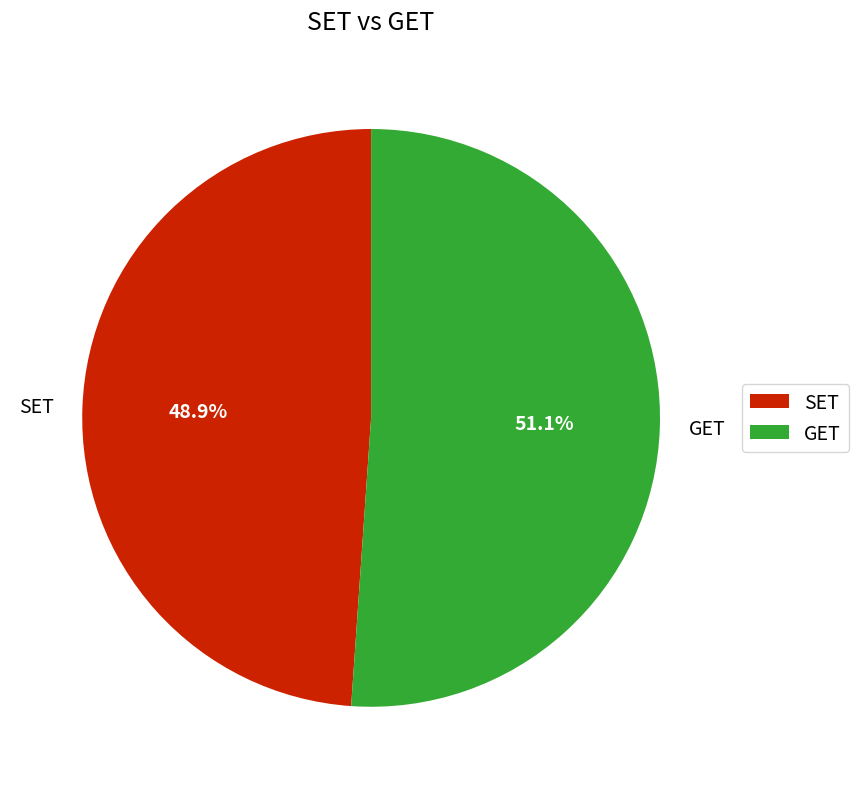

Is it true that GET is 51% of the pie?

True